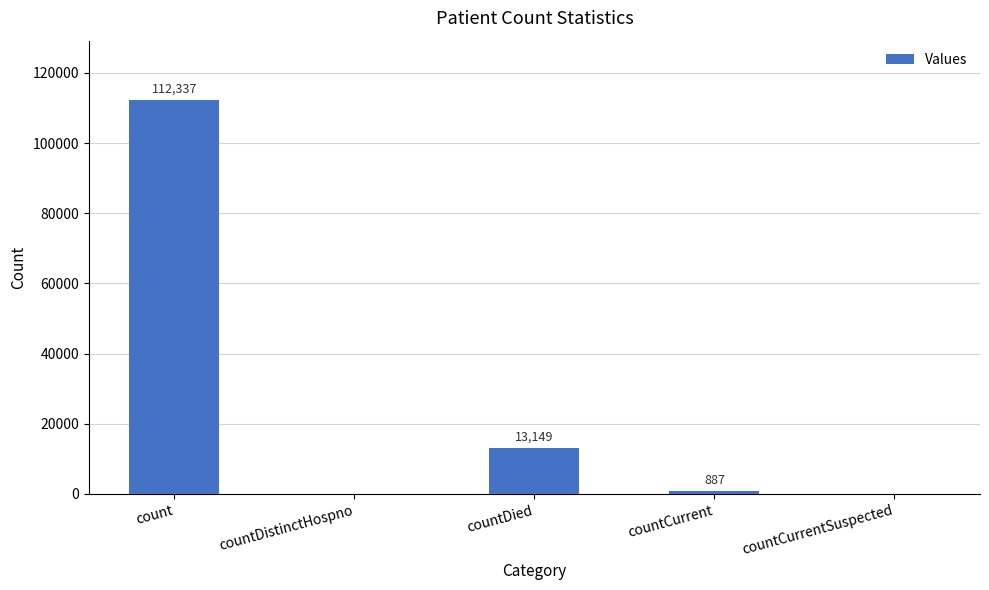

Read the value at countCurrent, to the nearest 50.

900